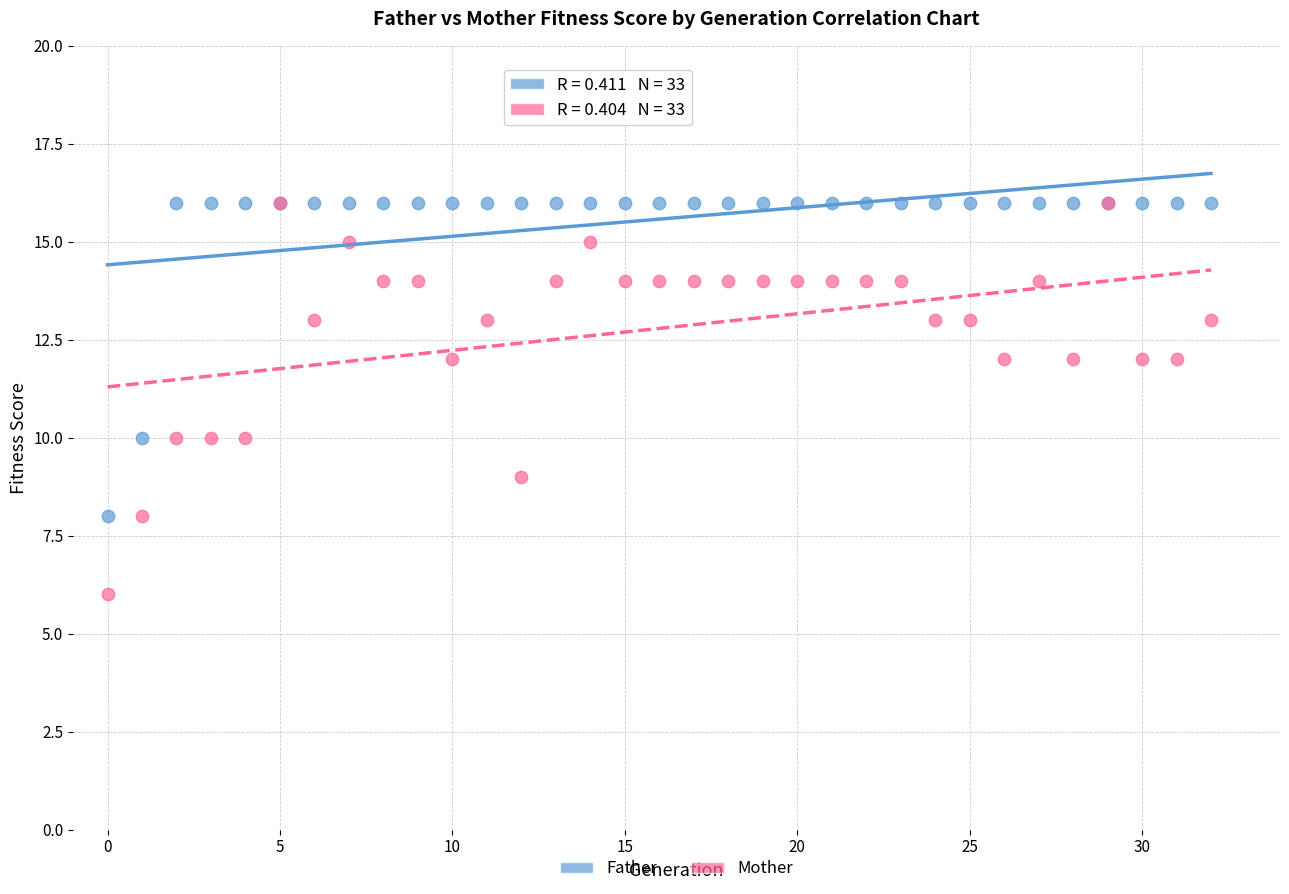

What are all the series names shown in the legend?

Father, Mother